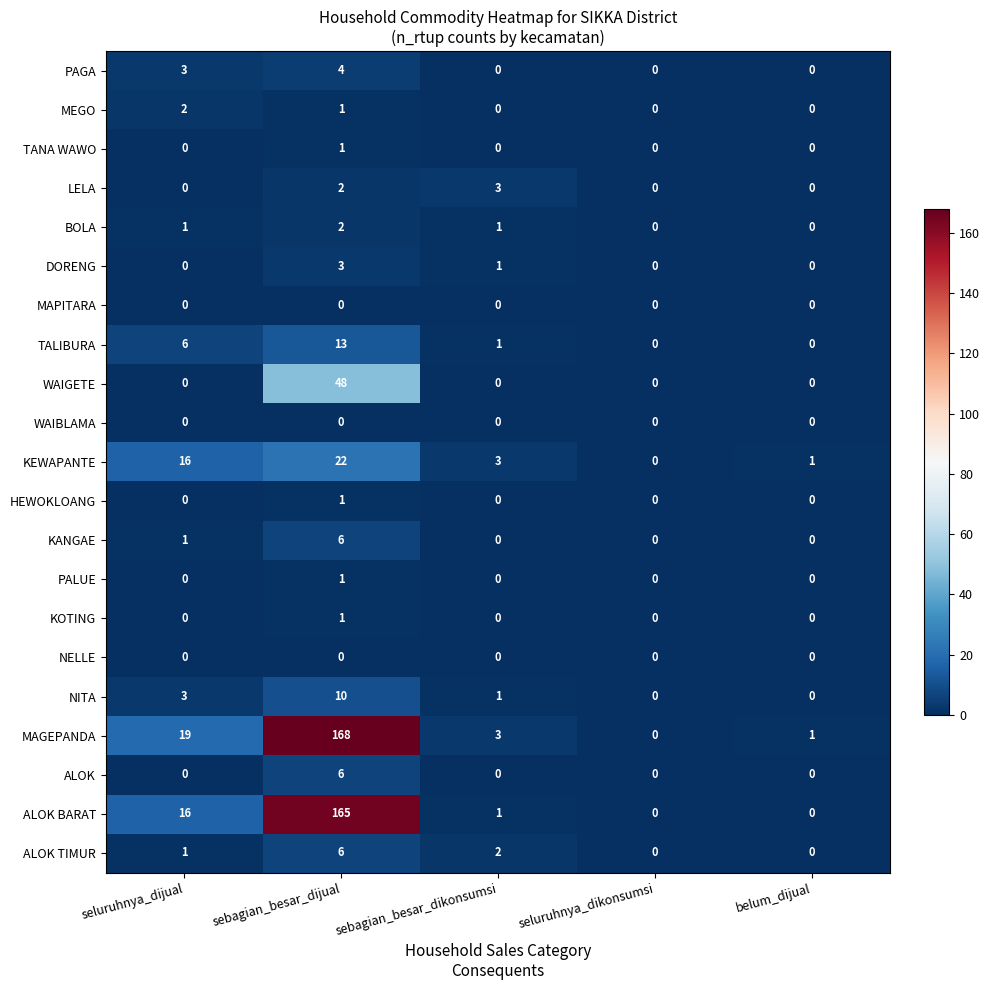

How many values in the ALOK TIMUR series are below 1?

2